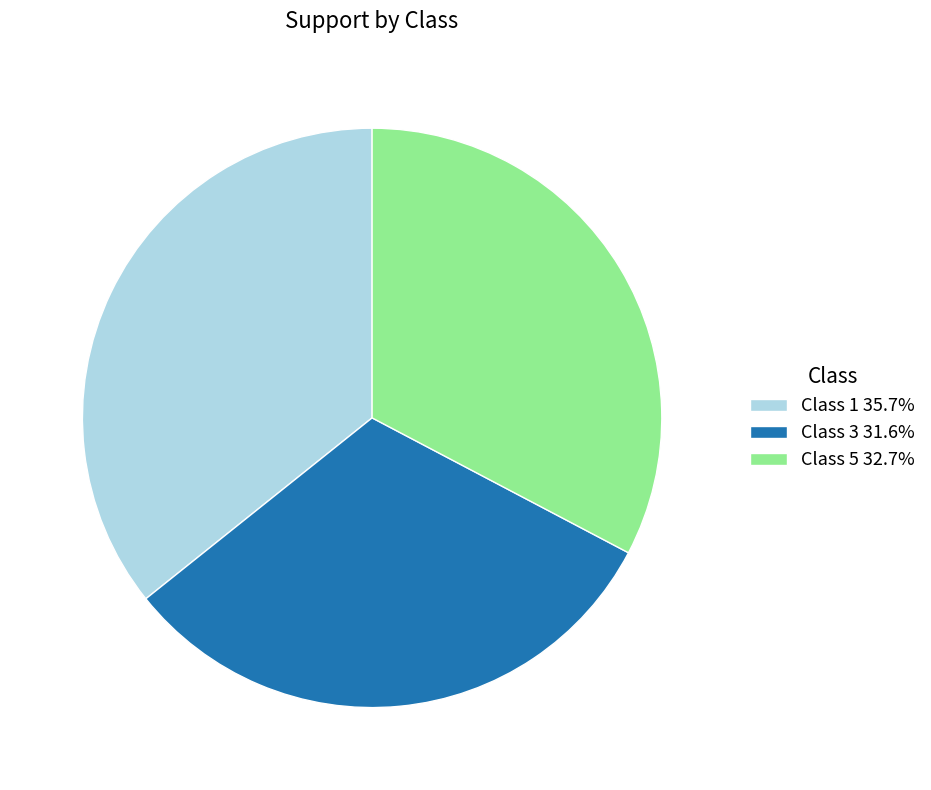

Do Class 5 32.7% and Class 1 35.7% together represent more than half of the pie?

Yes